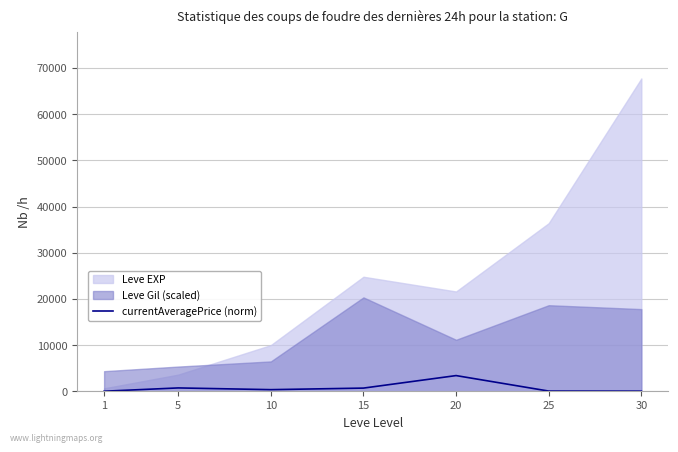

What is the highest value of the currentAveragePrice (norm) series?

3386.5